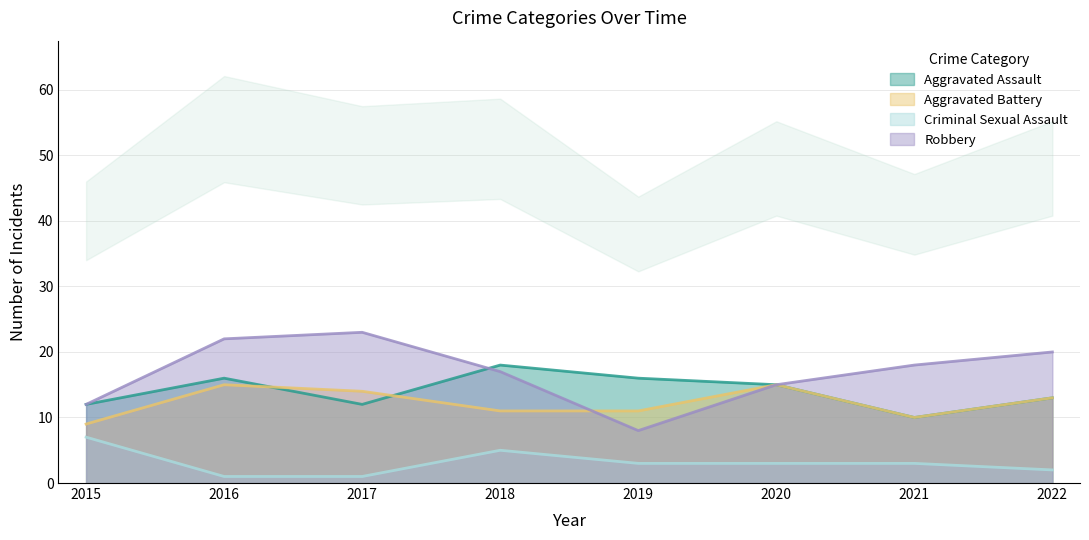

Which series changed the most between 2015 and 2021?

Robbery